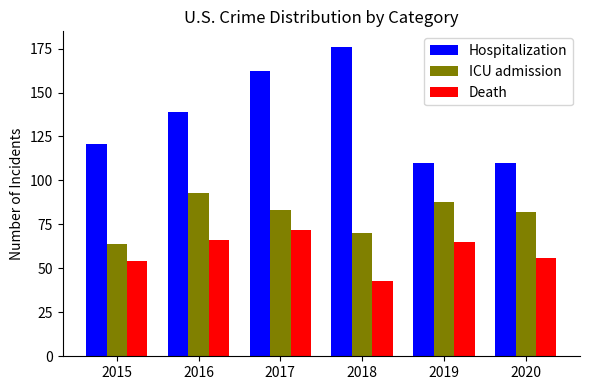

What is the highest value of the Hospitalization series?

176